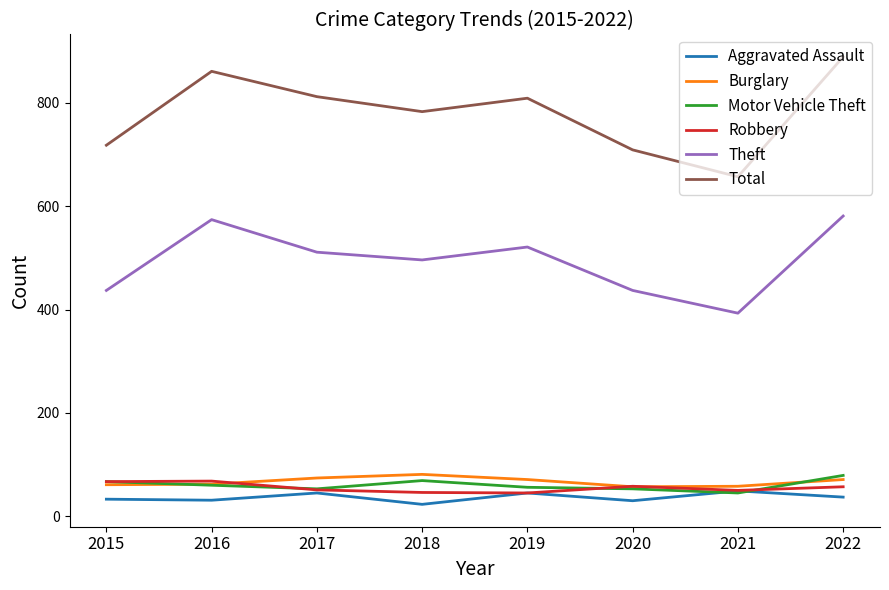

The Burglary series shows 74 at 2017. True or false?

True